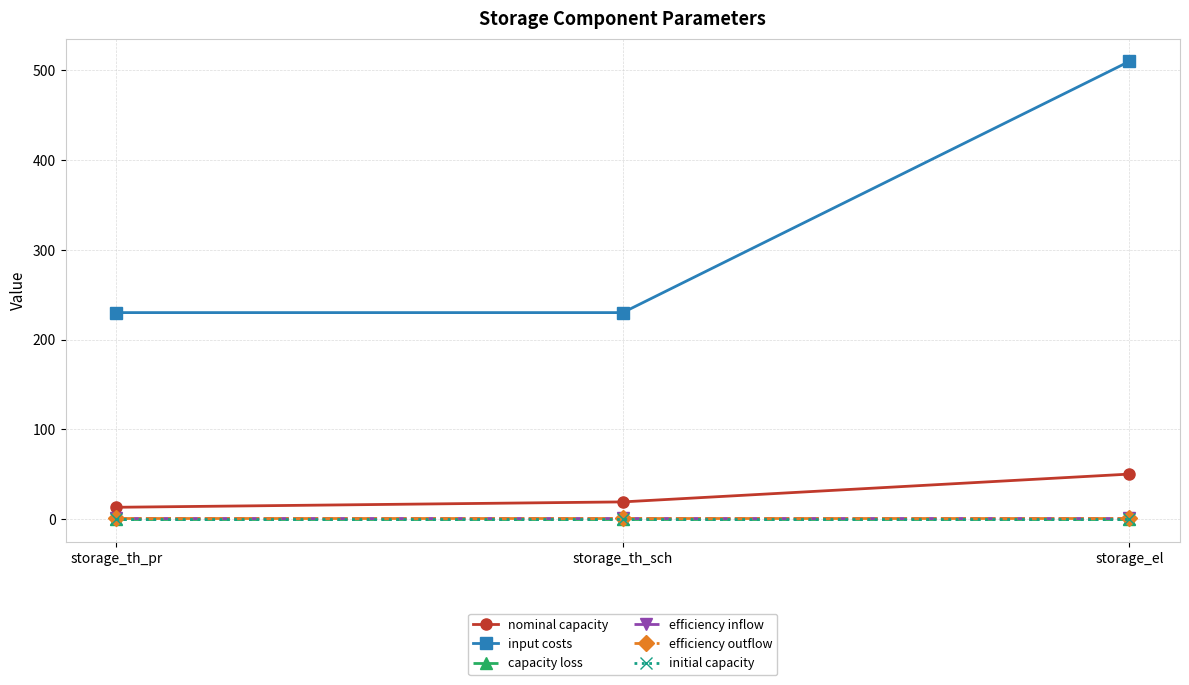

Which series has the widest spread of values?

input costs